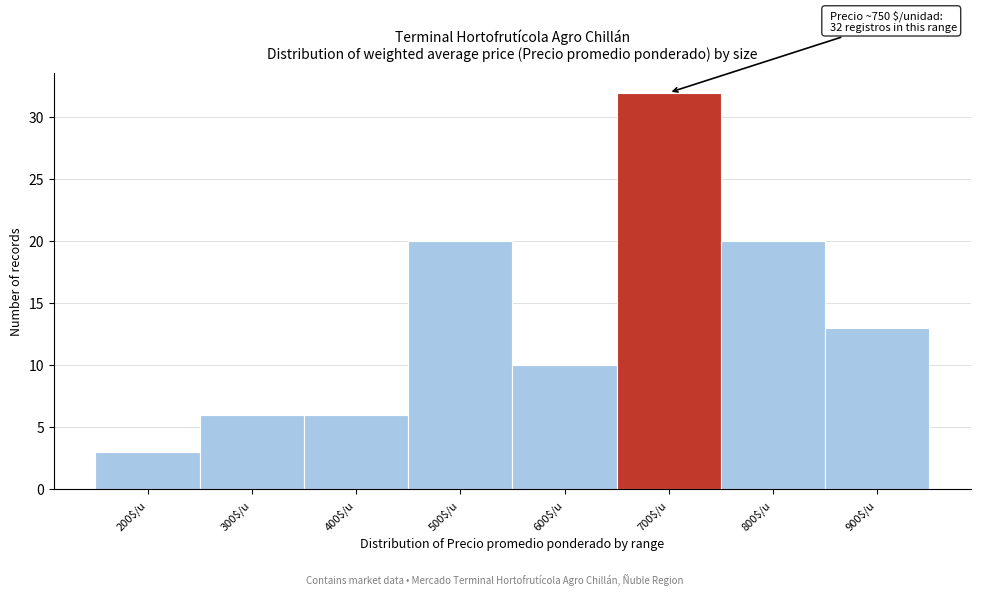

Reading left to right, what are all the values shown in this chart?

3	6	6	20	10	32	20	13